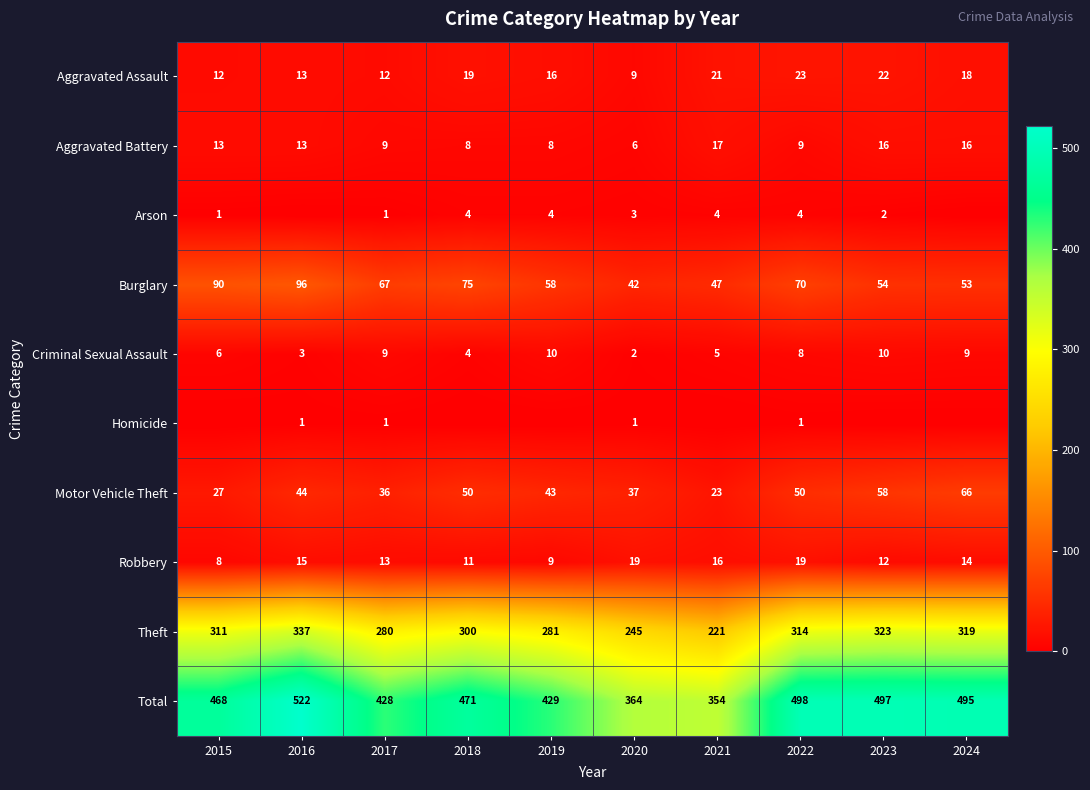

At 2022, list the series in order from largest to smallest.

Total, Theft, Burglary, Motor Vehicle Theft, Aggravated Assault, Robbery, Aggravated Battery, Criminal Sexual Assault, Arson, Homicide